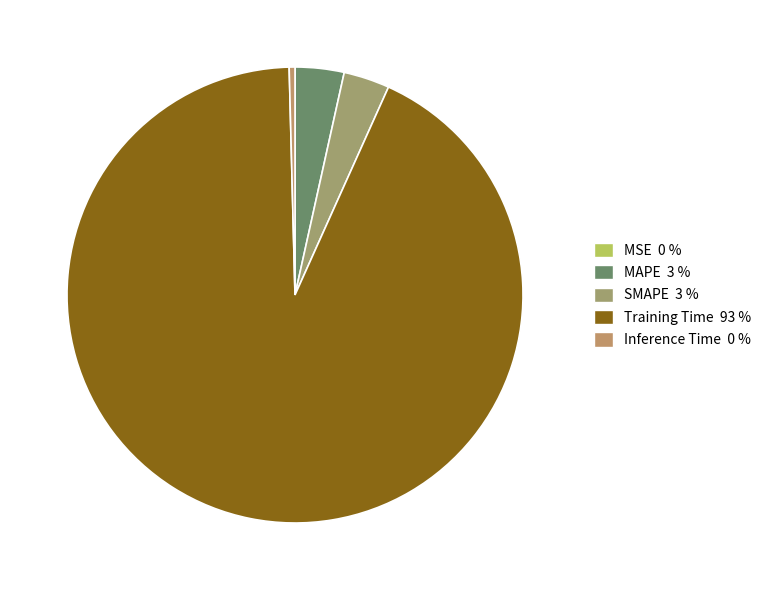

Which slice is the largest?

Training Time